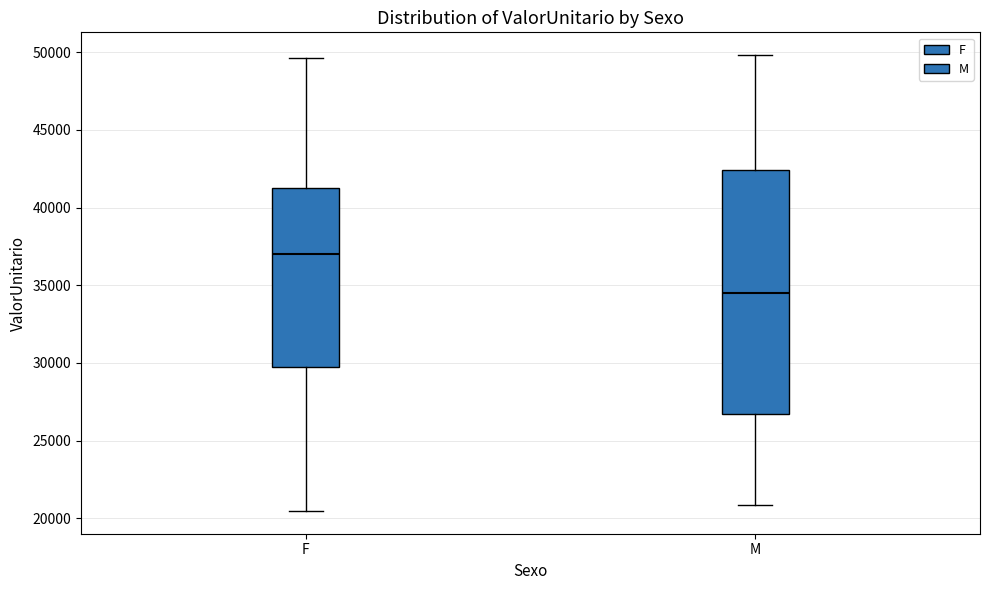

Reading left to right, transcribe this box plot: for each box, give where its median line is, the range the box spans, and where its two whiskers end, as read against the y-axis. The values are not printed on the chart, so give them approximately, as read against the axis.

F: median 37000, box 29500 to 41500, whiskers 20500 to 49500
M: median 34500, box 26500 to 42500, whiskers 21000 to 50000